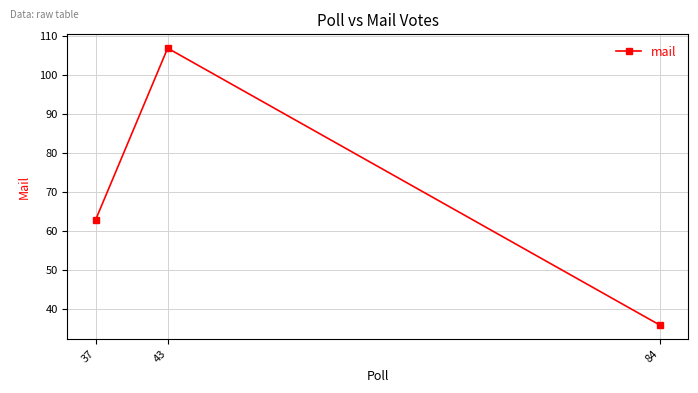

Where is the data nearest to the value 71?

37